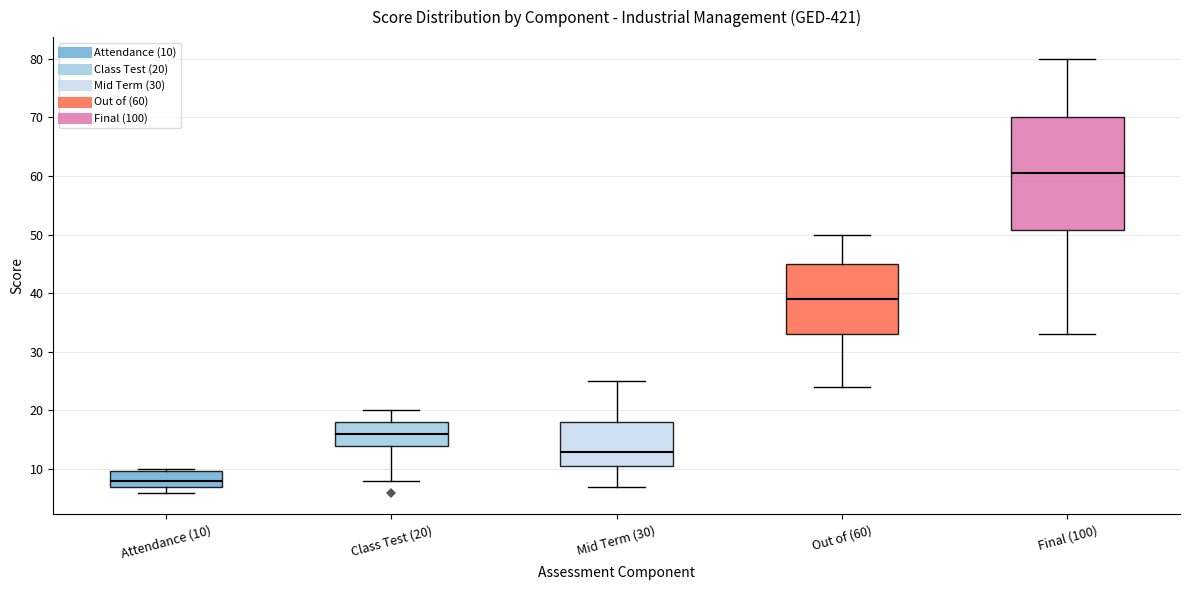

Where does the upper whisker of the box for Final (100) end on the y-axis? The values are not printed on the chart, so give them approximately, as read against the axis.

80